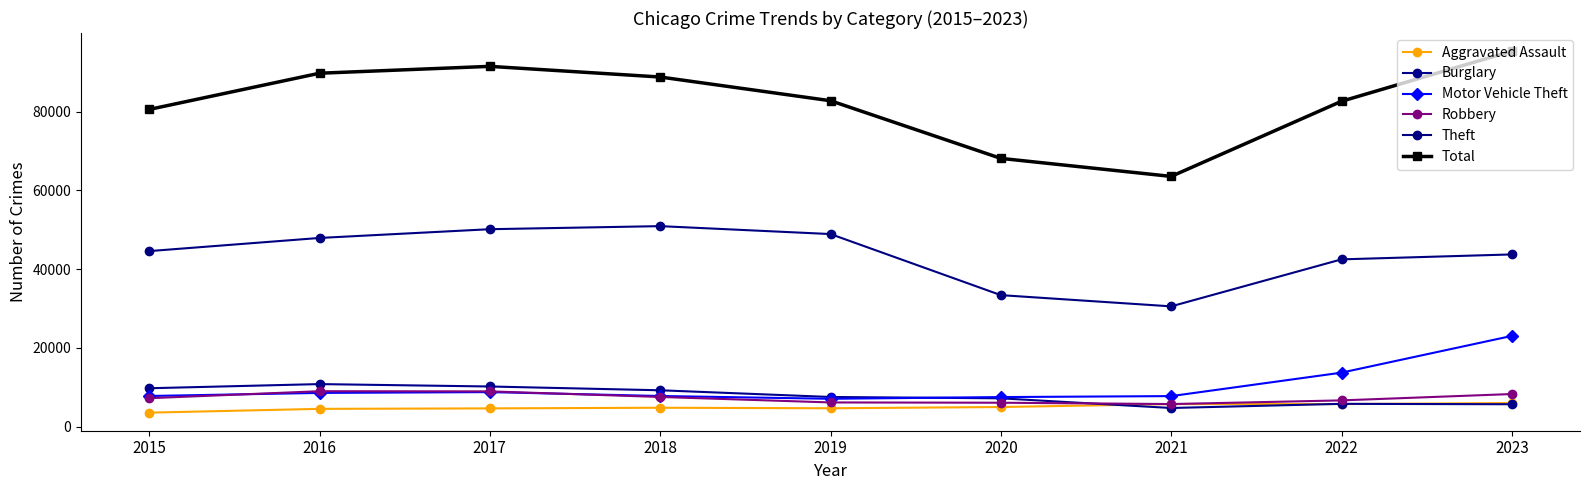

Reading left to right, transcribe all the data shown in this chart.

Aggravated Assault: 3546	4507	4628	4791	4658	4975	5721	5717	5985
Burglary: 9741	10796	10187	9225	7523	7186	4728	5783	5679
Motor Vehicle Theft: 7775	8555	8761	7774	7063	7503	7746	13703	23030
Robbery: 7213	8988	8949	7528	6138	6065	5726	6658	8271
Theft: 44563	47903	50124	50903	48892	33383	30532	42467	43719
Total: 80532	89727	91472	88767	82745	68105	63530	82609	95347